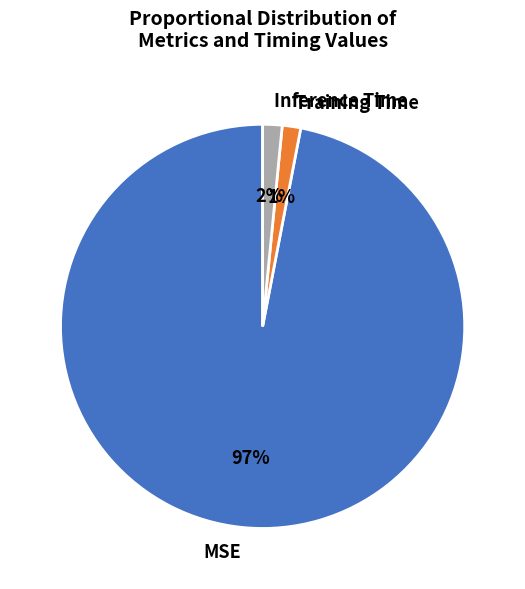

Which category has the biggest portion of the pie?

MSE